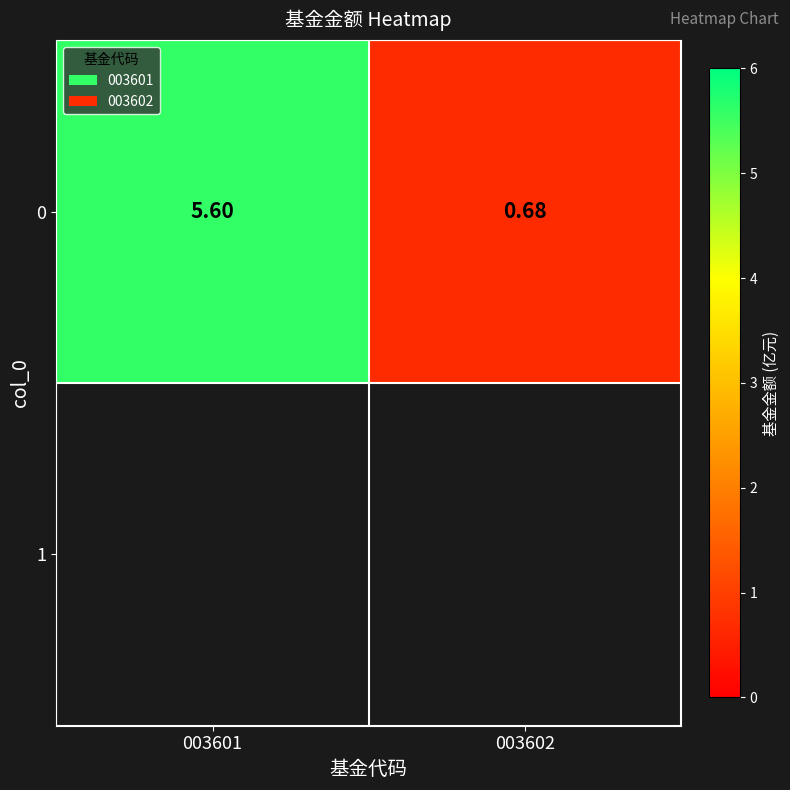

Rank the categories by value from lowest to highest.

003602, 003601